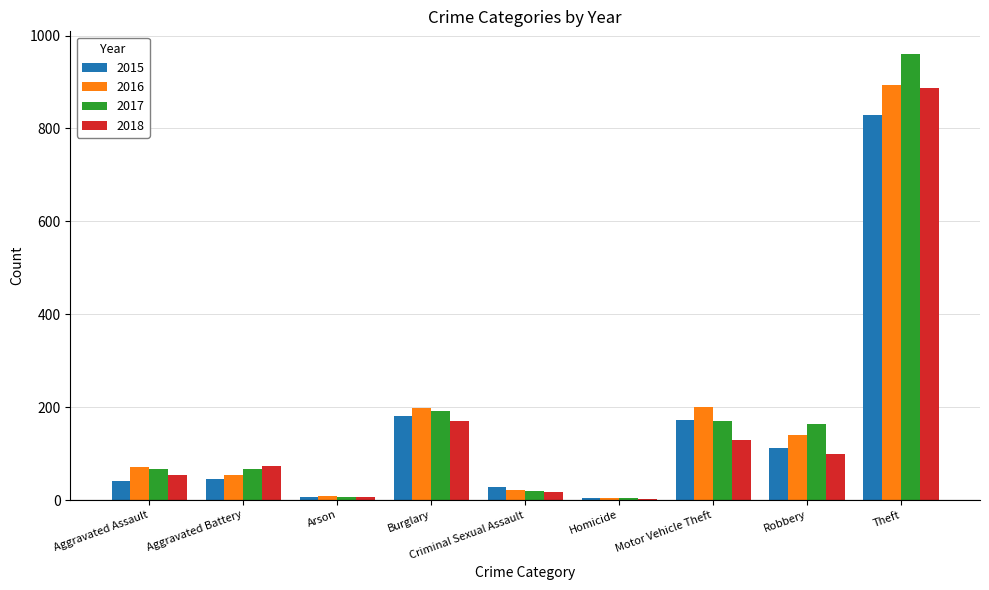

What is the sum of the 2015 values at Theft and Aggravated Assault?

871